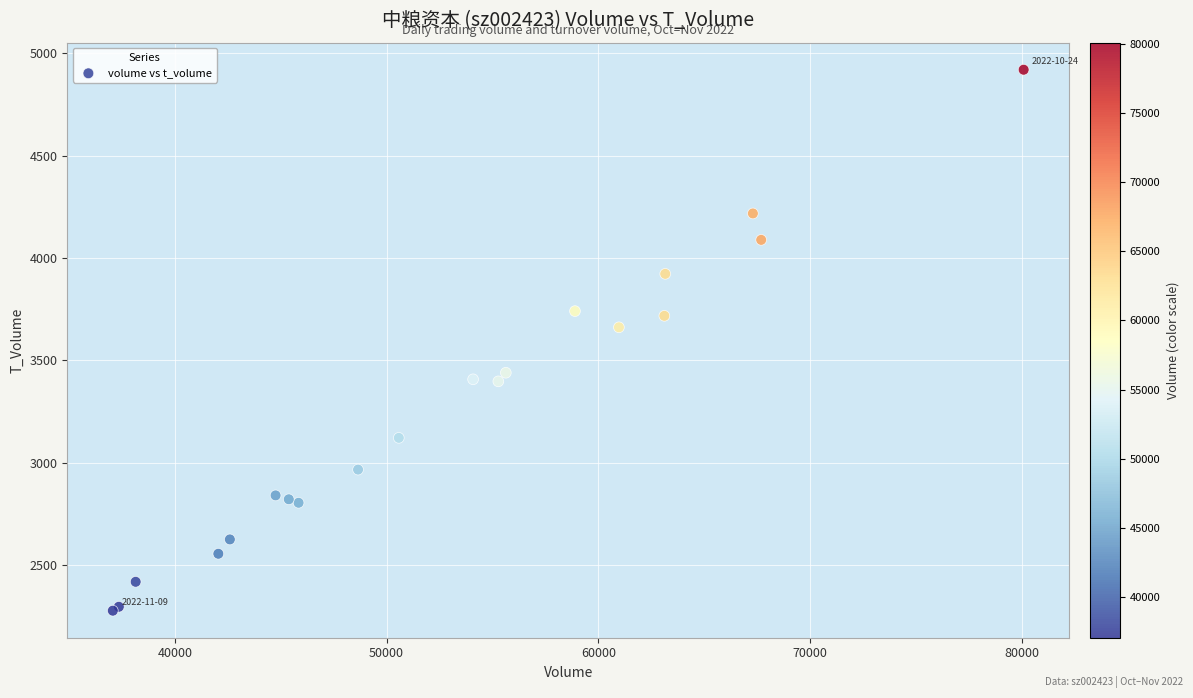

What Y value in the scatter plot is closest to 3598?

3661